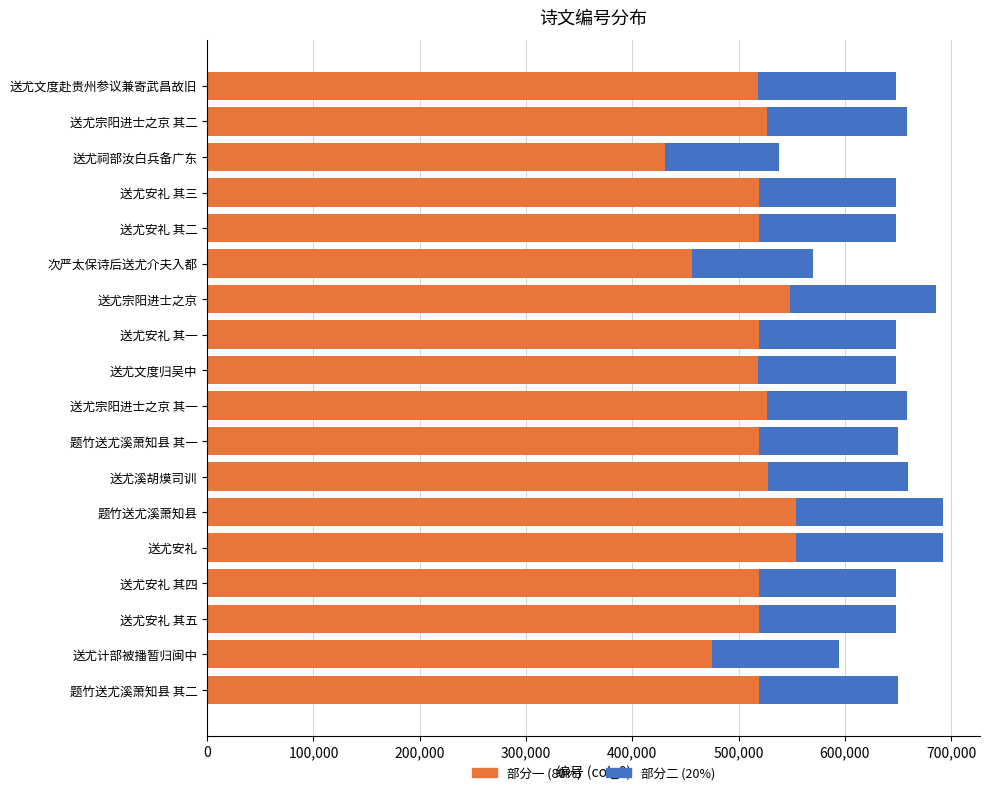

Is it true that 部分一 (80%) equals 554040.8 at 送尤安礼?

True